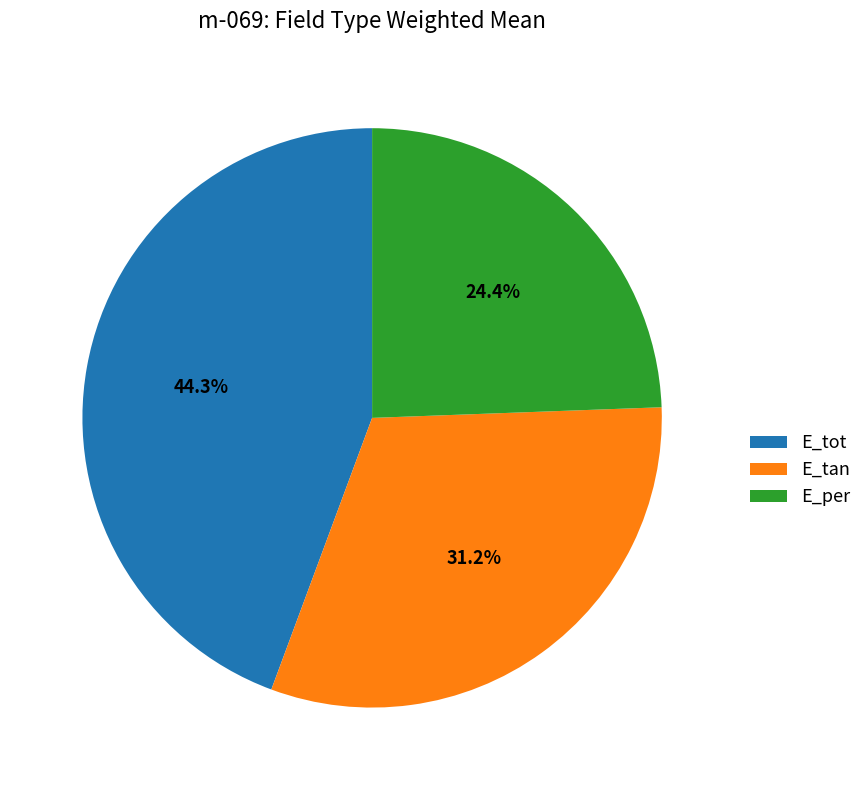

Count the number of slices in the pie.

3